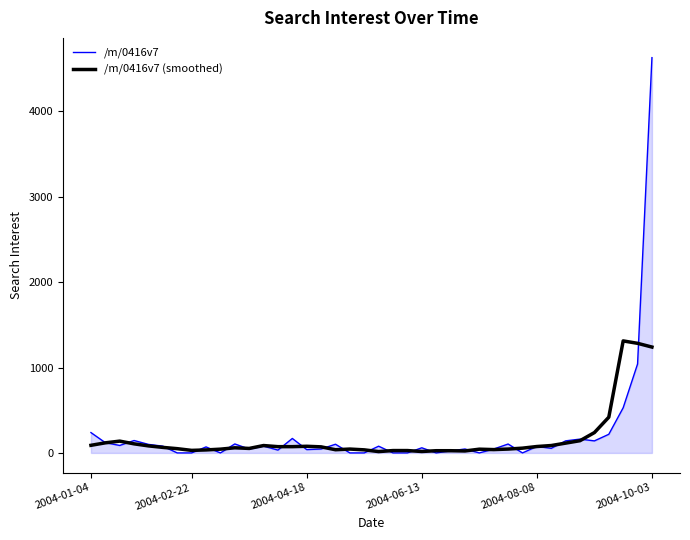

What is the maximum value for /m/0416v7?

4628.6